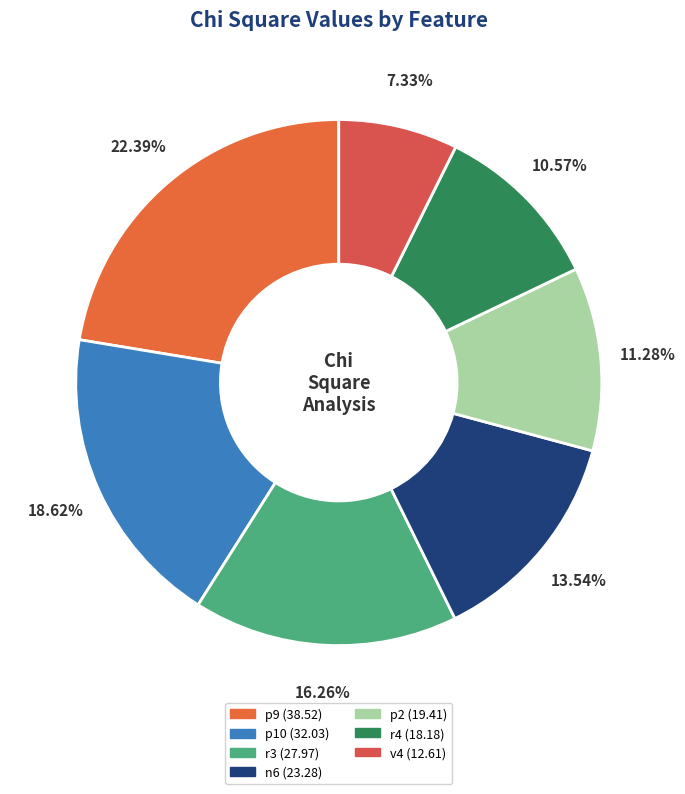

True or false: n6 accounts for 14% of the total.

True